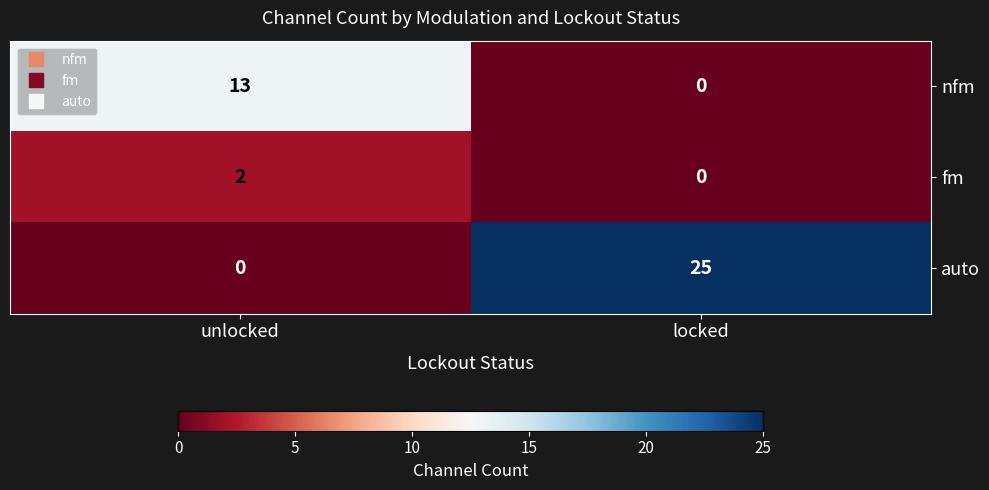

Is it true that auto equals 25 at locked?

True